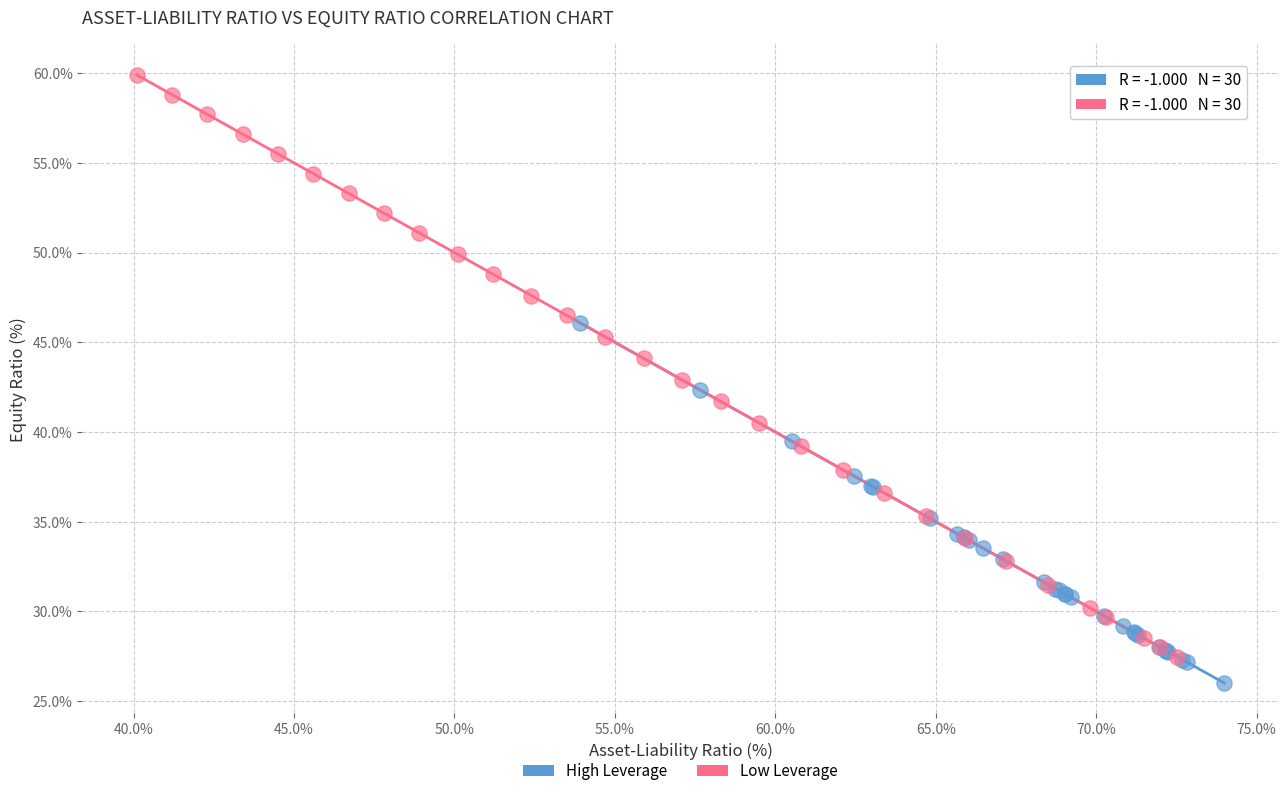

Which series has the widest spread of Y values?

Low Leverage